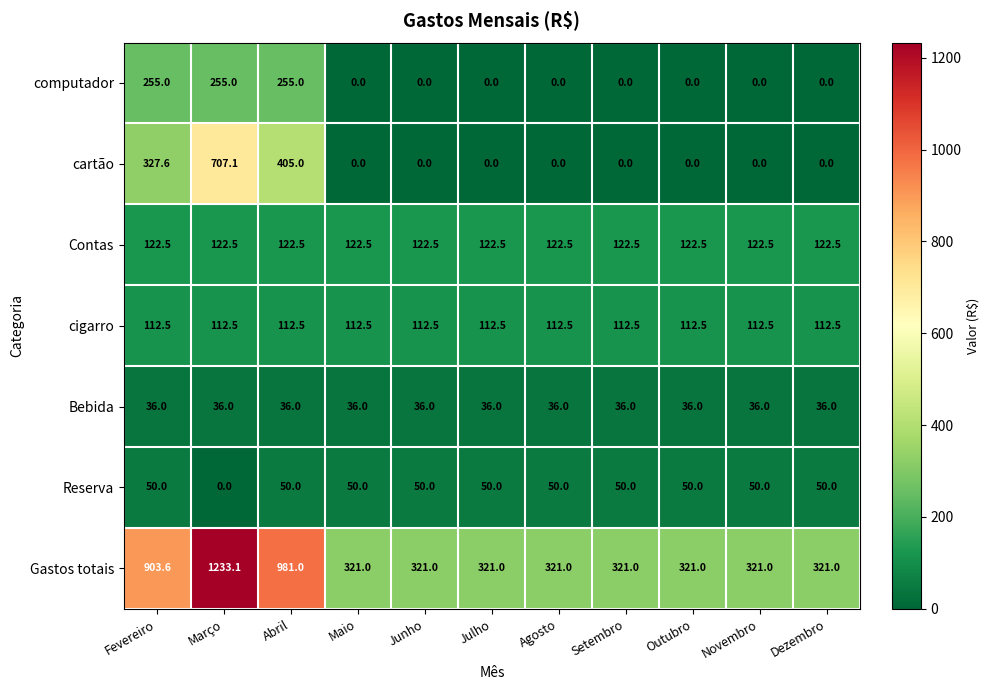

How many categories are shown in the chart?

11